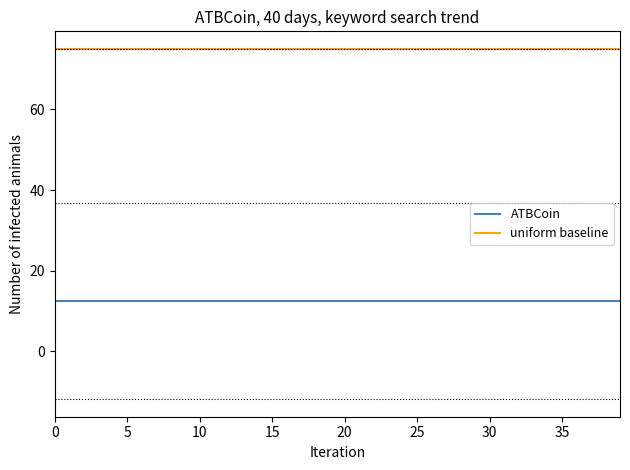

True or false: uniform baseline and ATBCoin cross at least once.

False